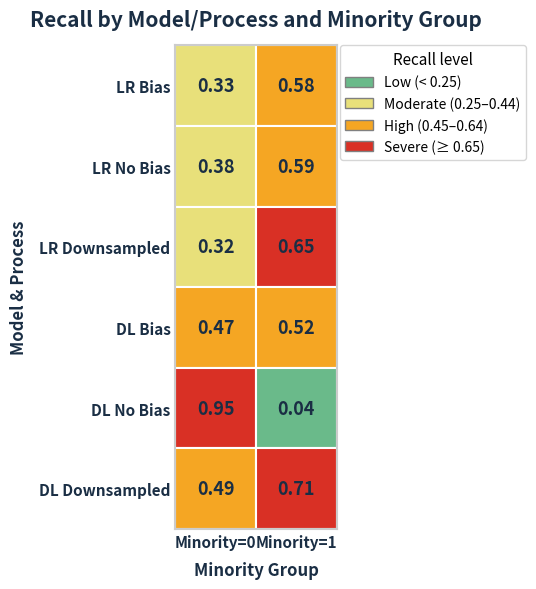

Is it true that LogisticRegression Downsampled equals 0.7 at 1?

True